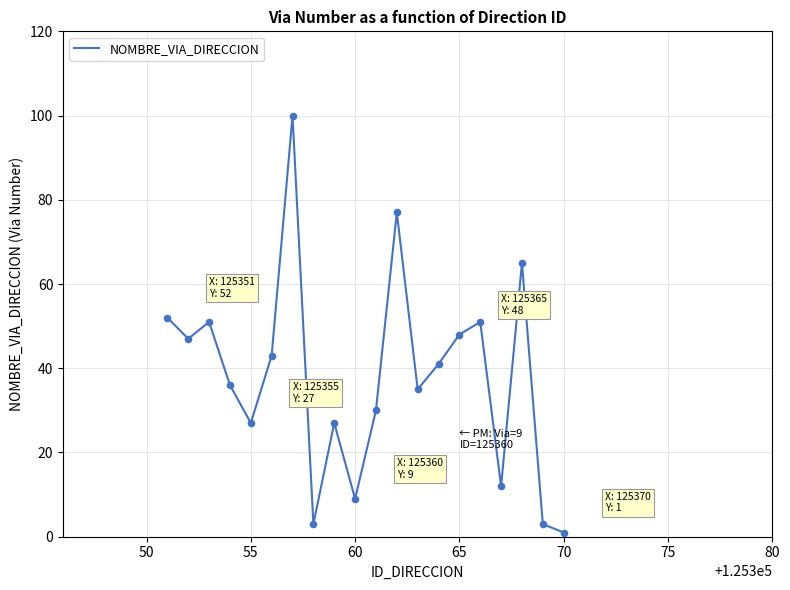

What is the maximum value shown in the chart?

100